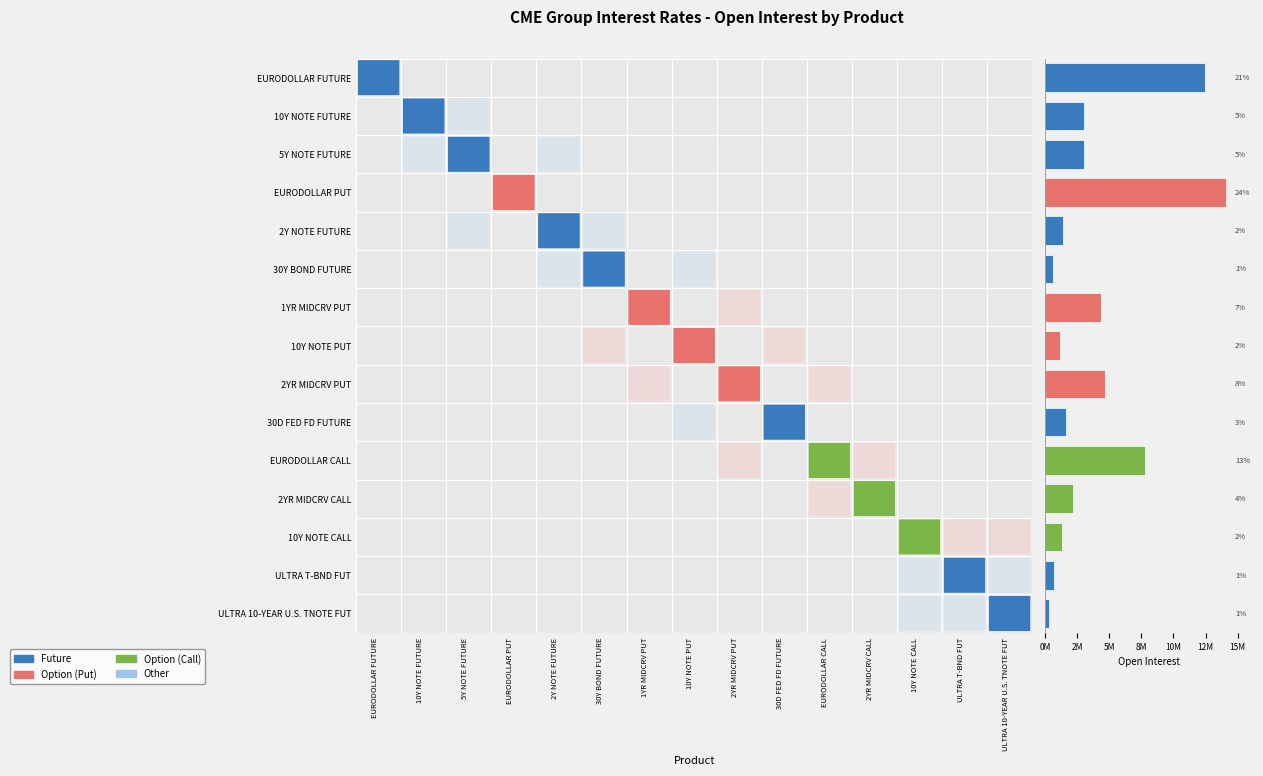

Which category has the lowest value across all series?

ULTRA 10-YEAR U.S. TNOTE FUT